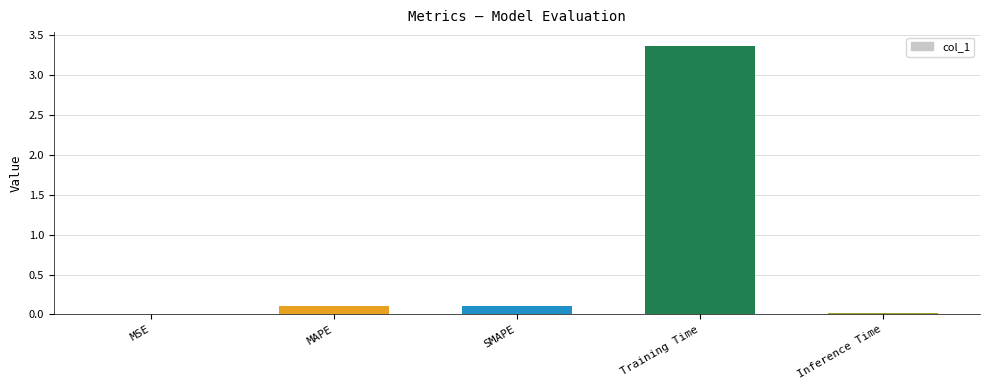

Are the bars horizontal?

No